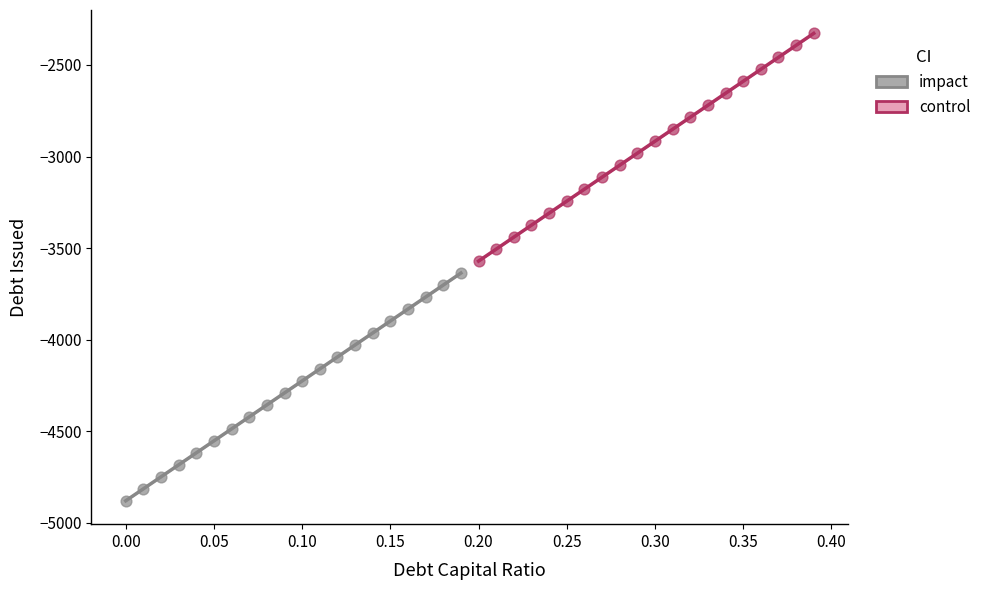

Which series reaches the minimum Y coordinate?

impact